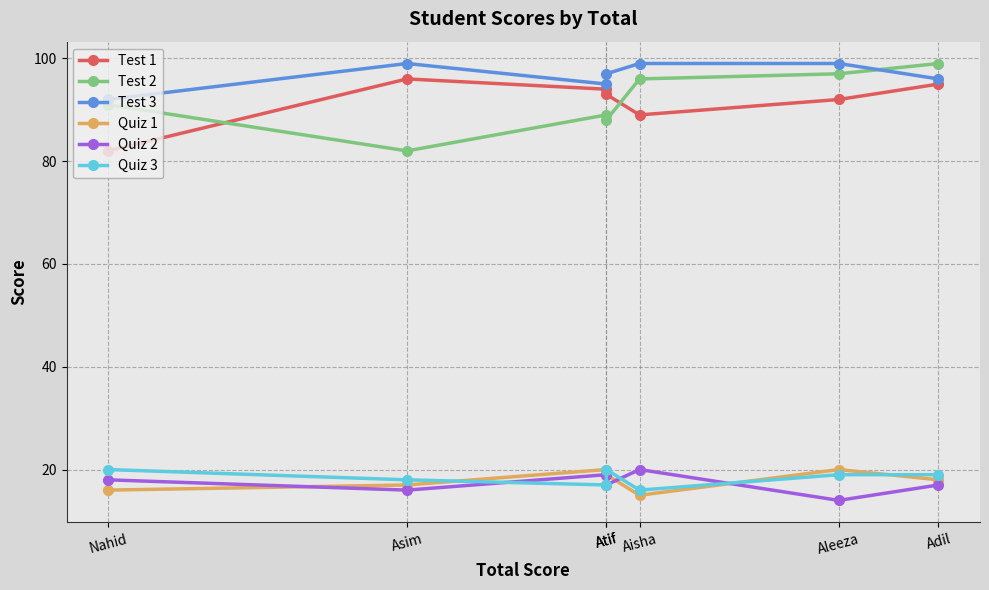

At which category is the sum across all series the highest?

Adil